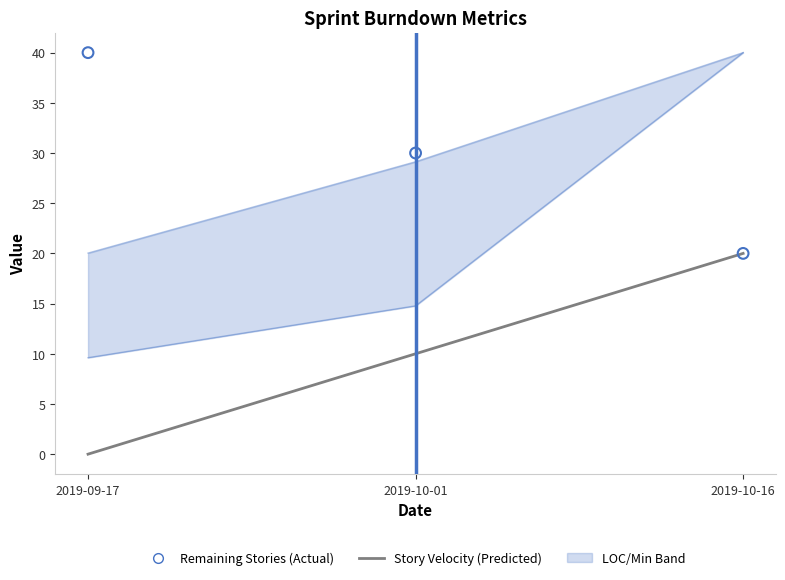

Which series contains the highest Y value?

LOC (scaled)